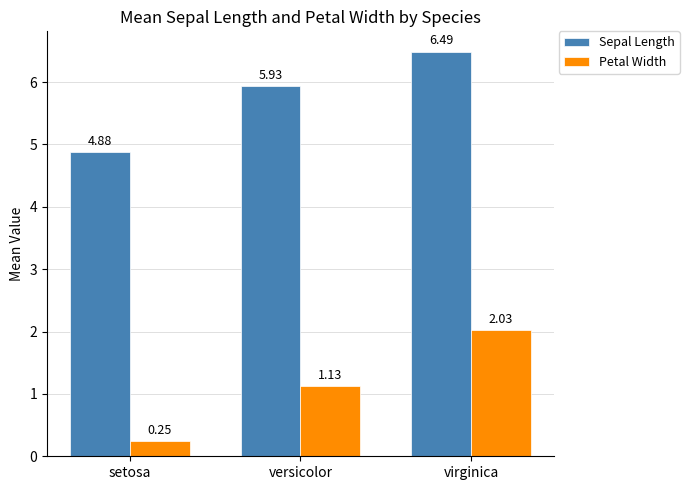

What is the difference between the Petal Width values at virginica and versicolor?

0.9